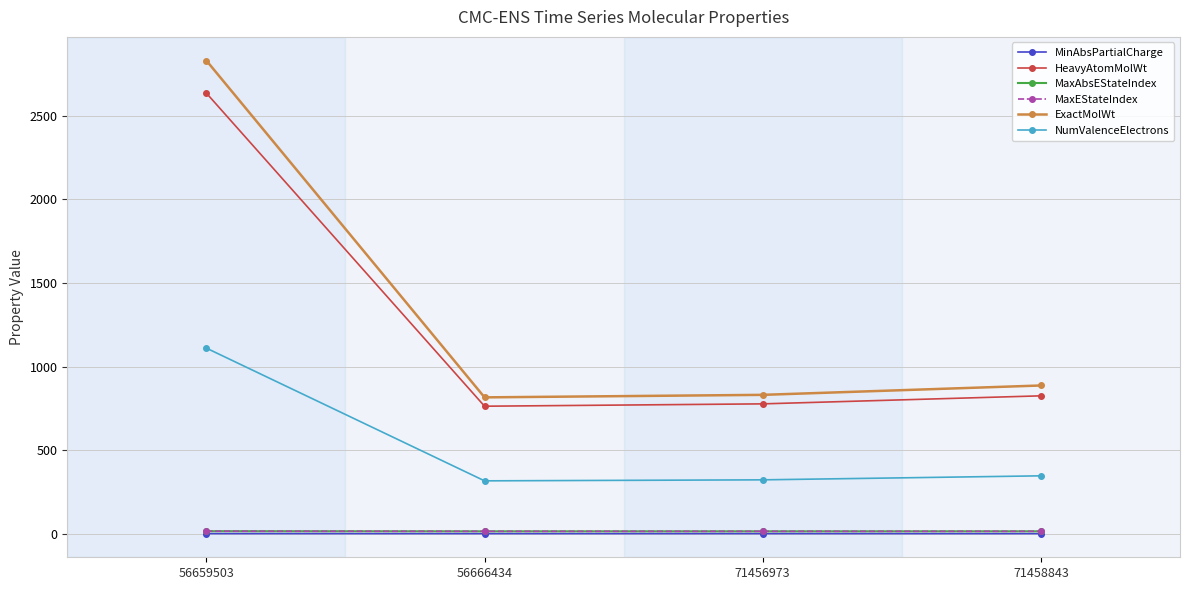

Is this an area chart (filled region under the line)?

No